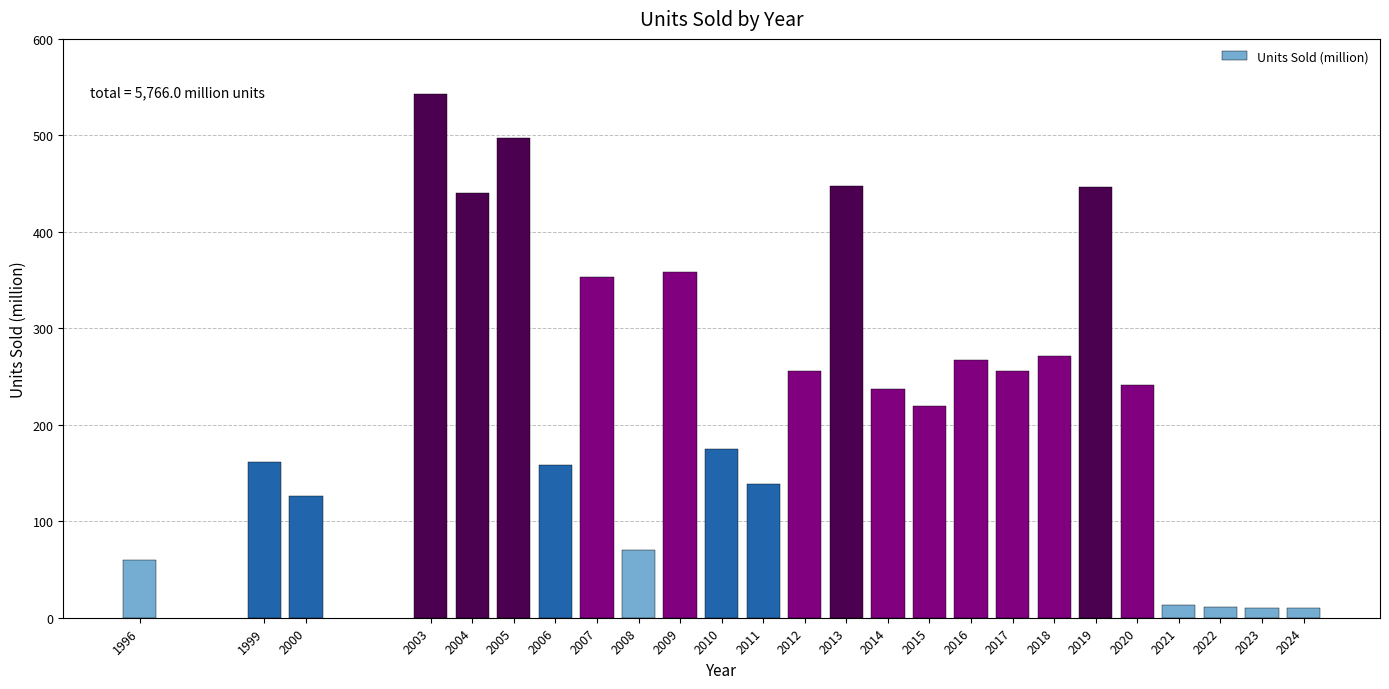

Which category has the highest value across all series?

2003